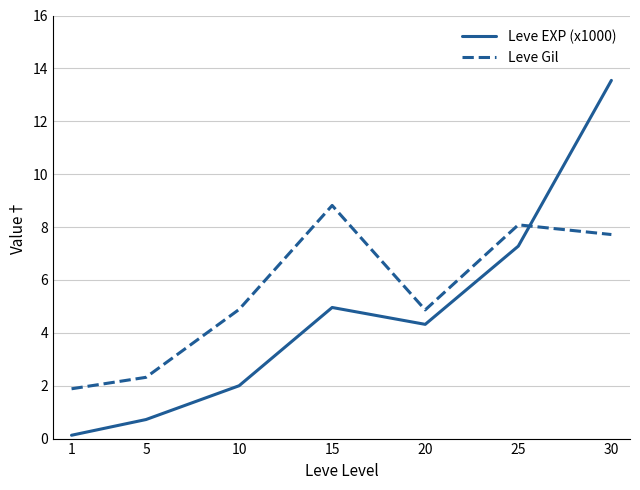

What are all the series names shown in the legend?

Leve EXP (x1000), Leve Gil